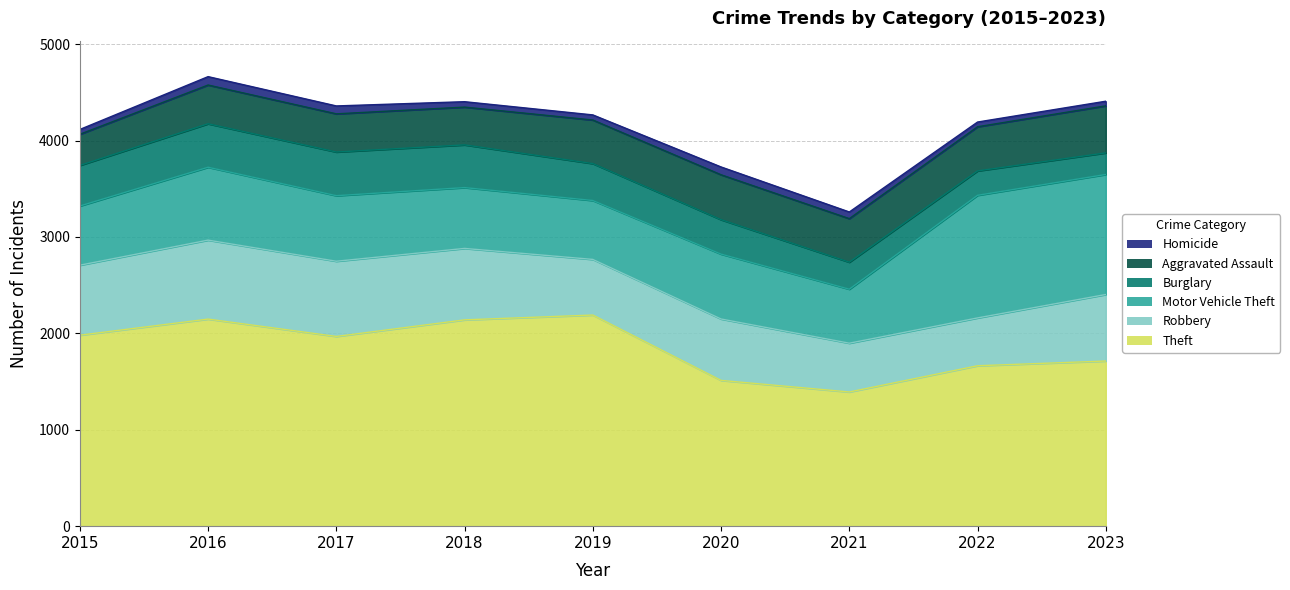

Where does the Burglary series first go above 383?

2015